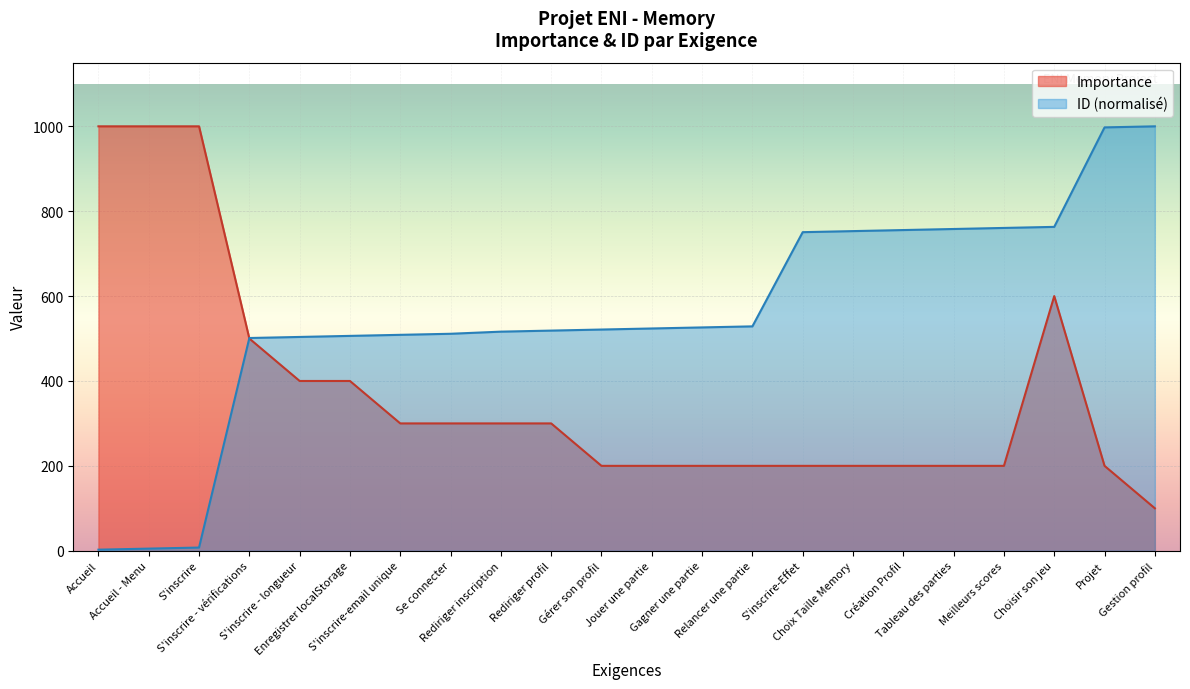

Rank the series by their maximum value, from highest to lowest.

Importance, ID